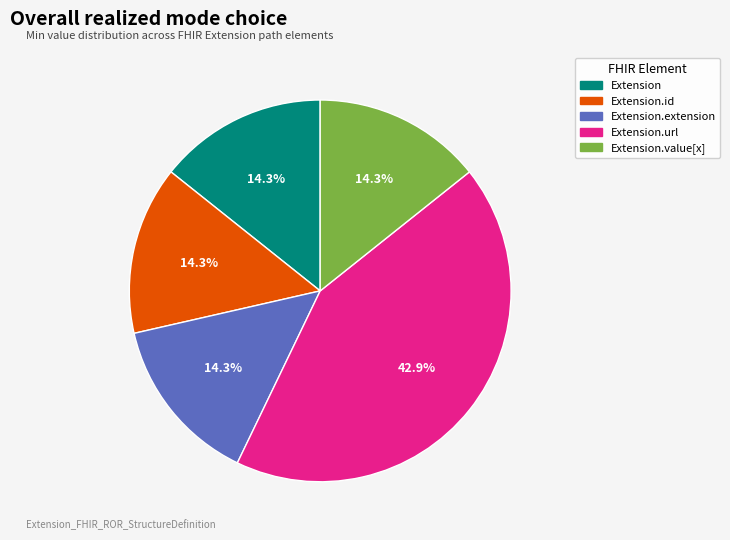

Does any single category account for the majority?

No